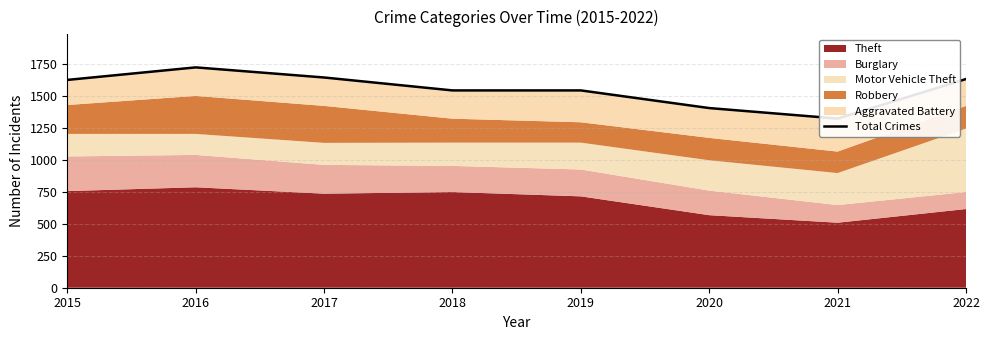

Is it true that the value at 2021 is 1322?

True